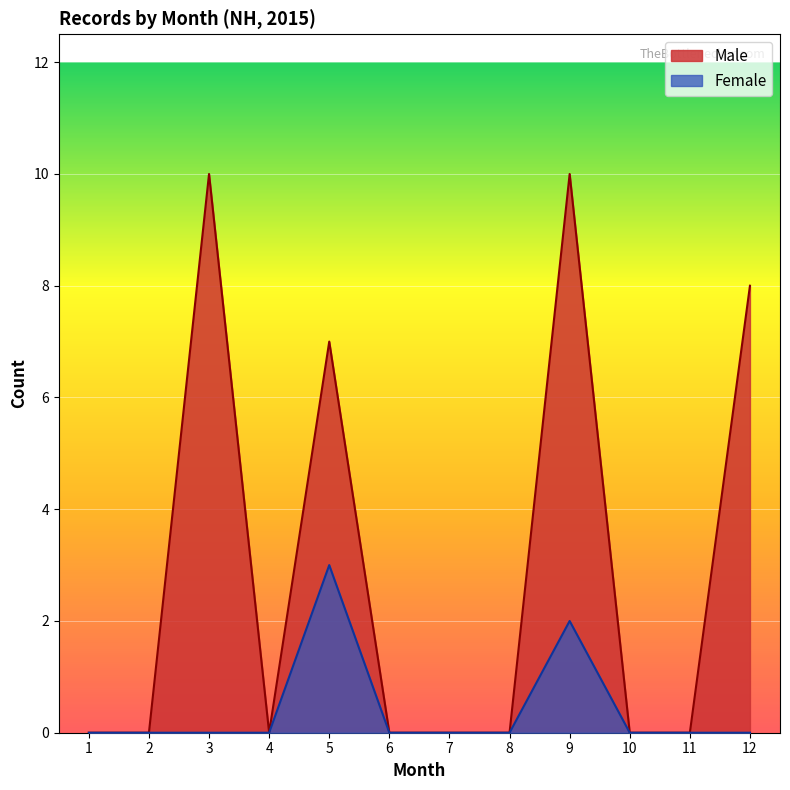

True or false: Male and Female cross at least once.

False